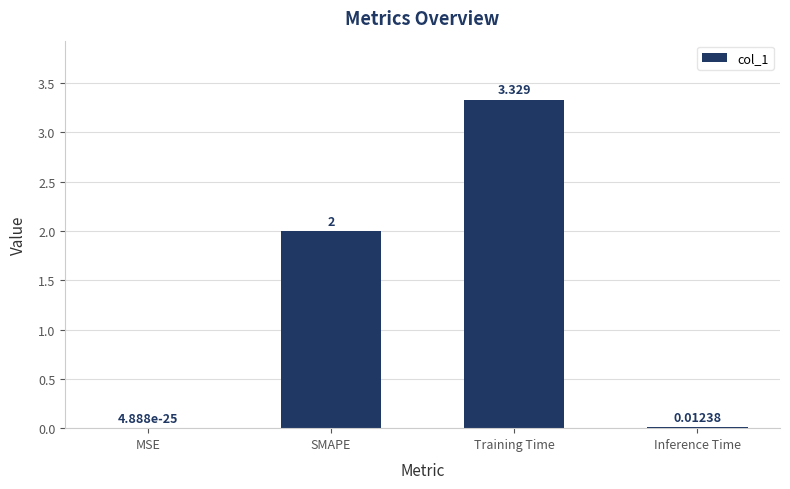

Which has a higher value, Training Time or Inference Time?

Training Time